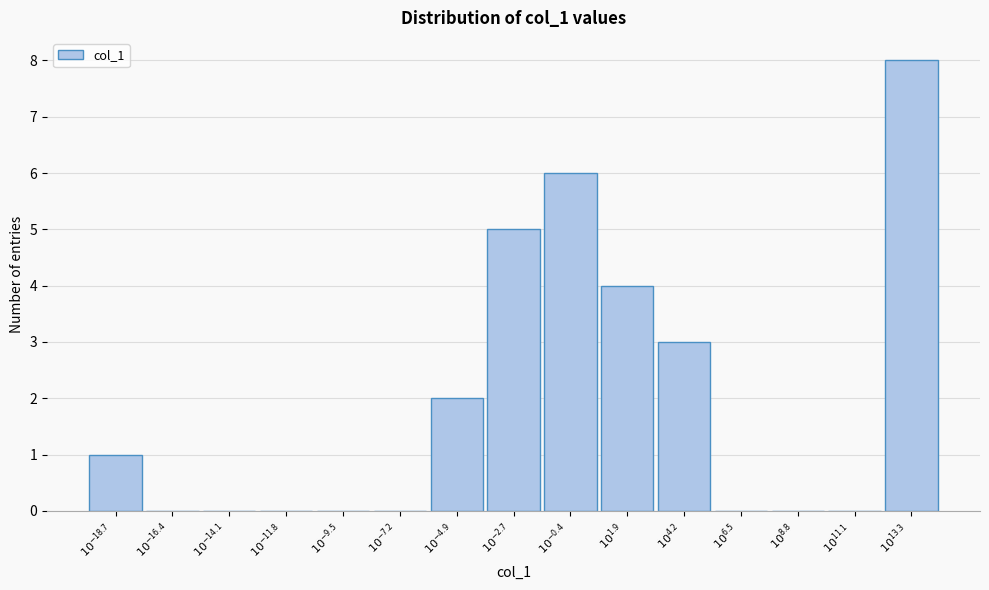

What is the maximum value shown in the chart?

8